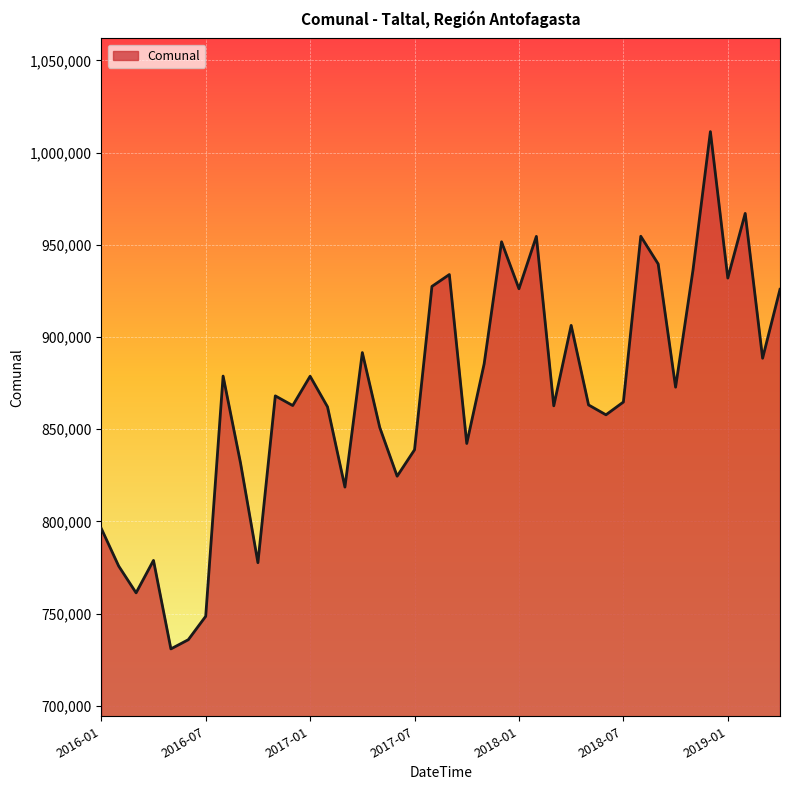

What is the minimum value shown in the chart?

730848